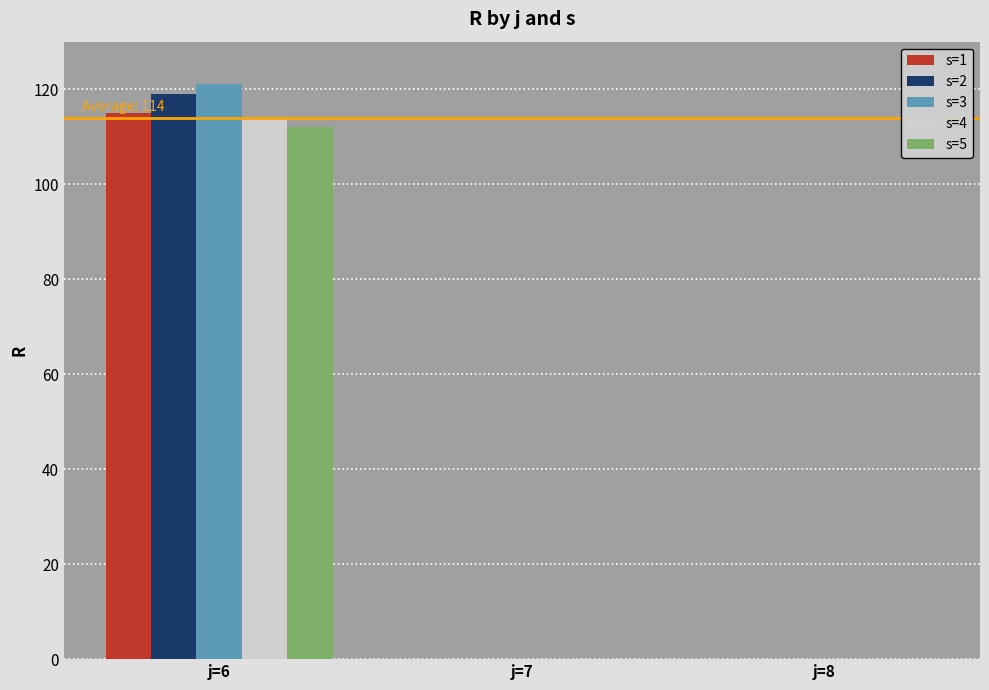

Count the number of categories in the chart.

3